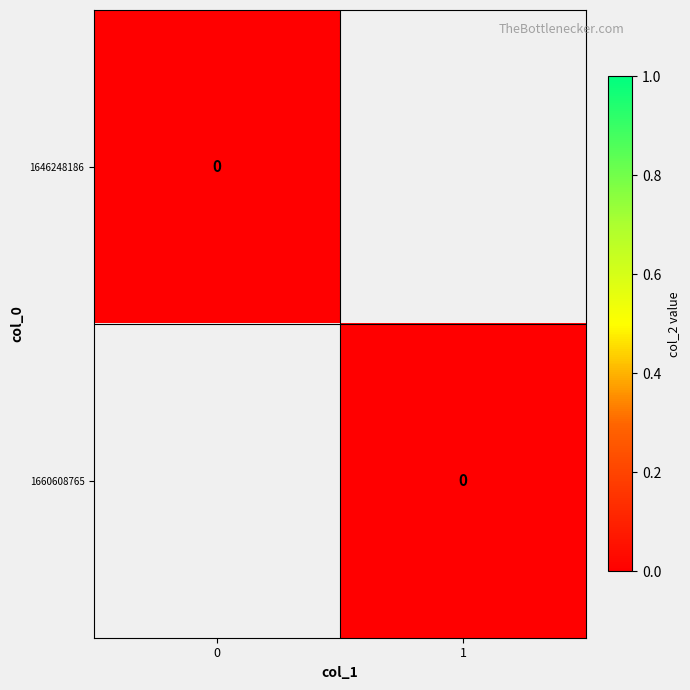

Rank the series at 1 from lowest to highest value.

1646248186, 1660608765